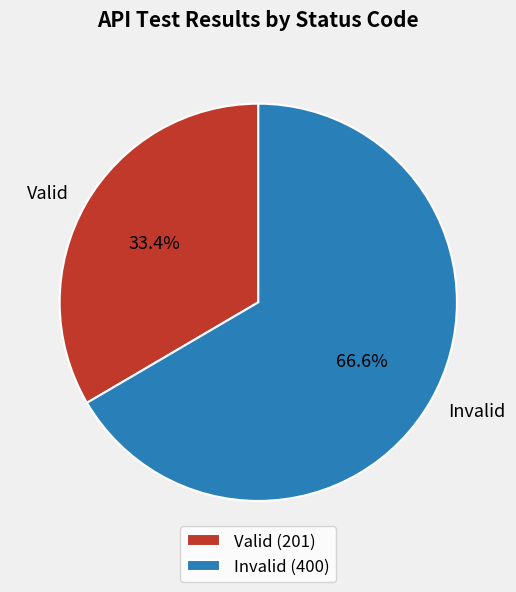

Rank the categories by value from highest to lowest.

Invalid, Valid